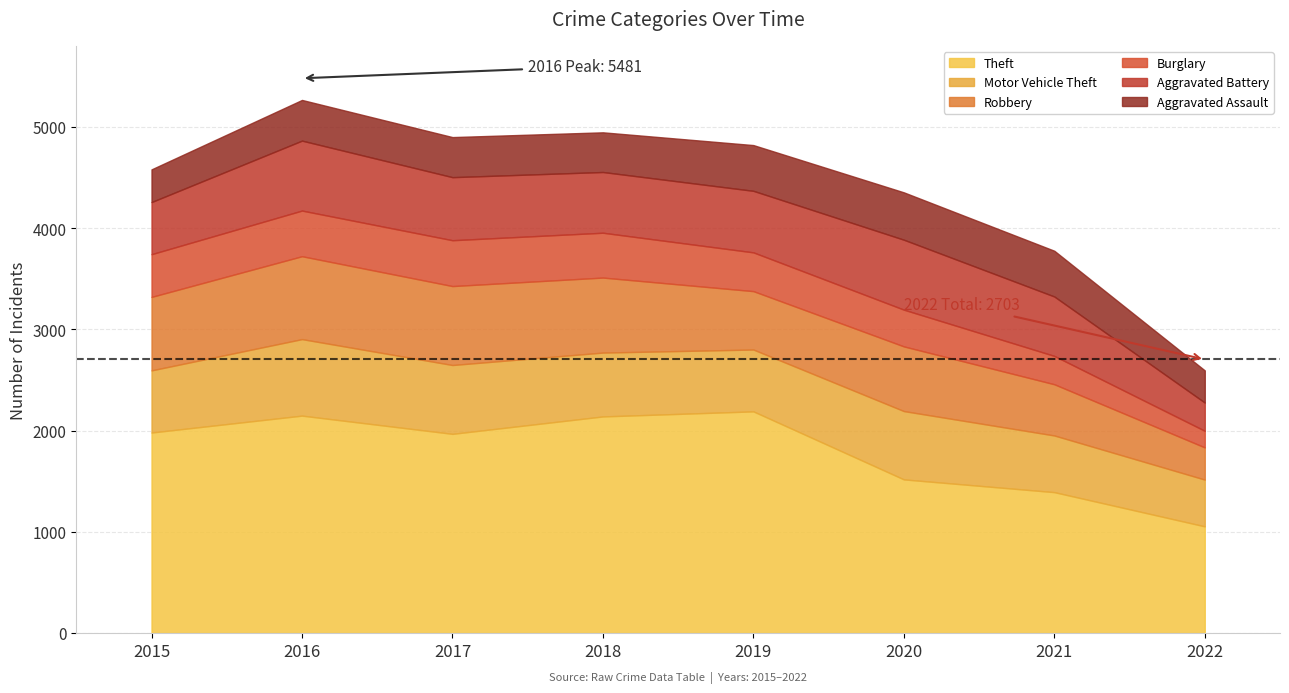

Which series has the largest range (max minus min)?

Theft